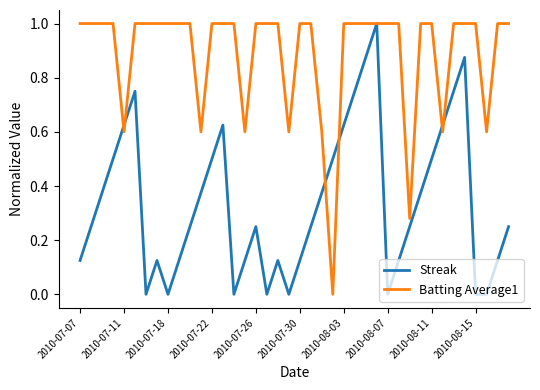

In Batting Average1, how many points are lower than both neighbors (excluding endpoints)?

8